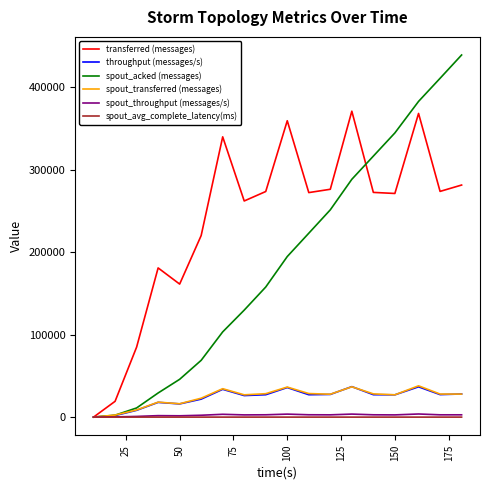

Which series has the largest total across all categories?

transferred (messages)